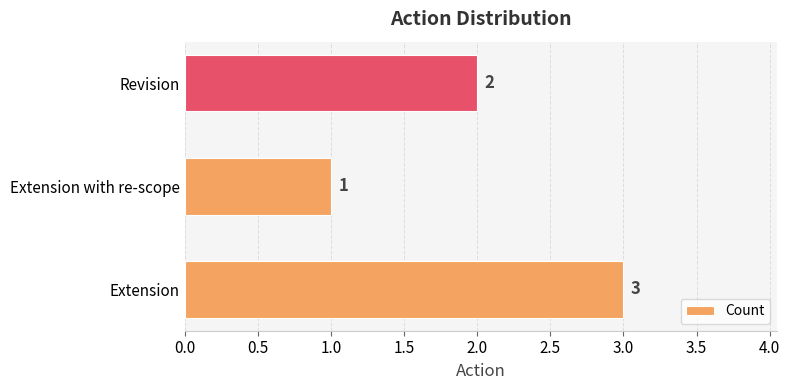

What is the smallest value displayed?

1